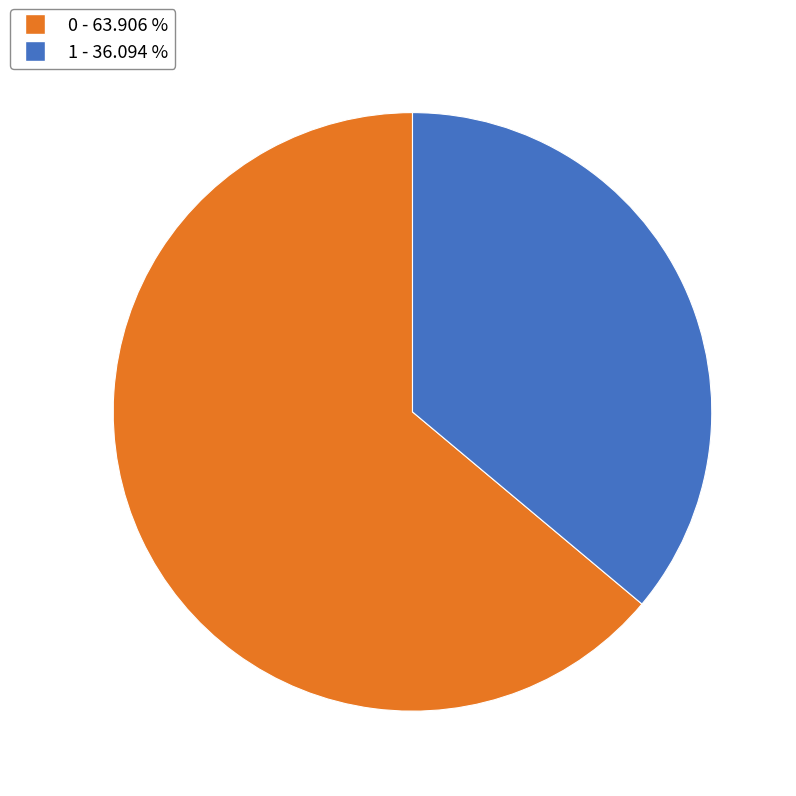

Does any single category account for the majority?

Yes